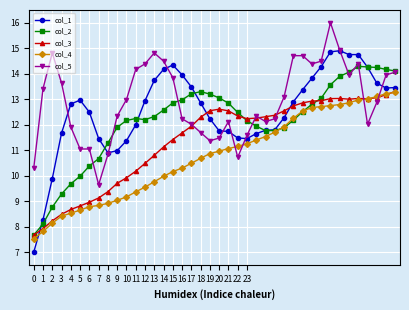

What is the average value of the col_4 series?

10.8